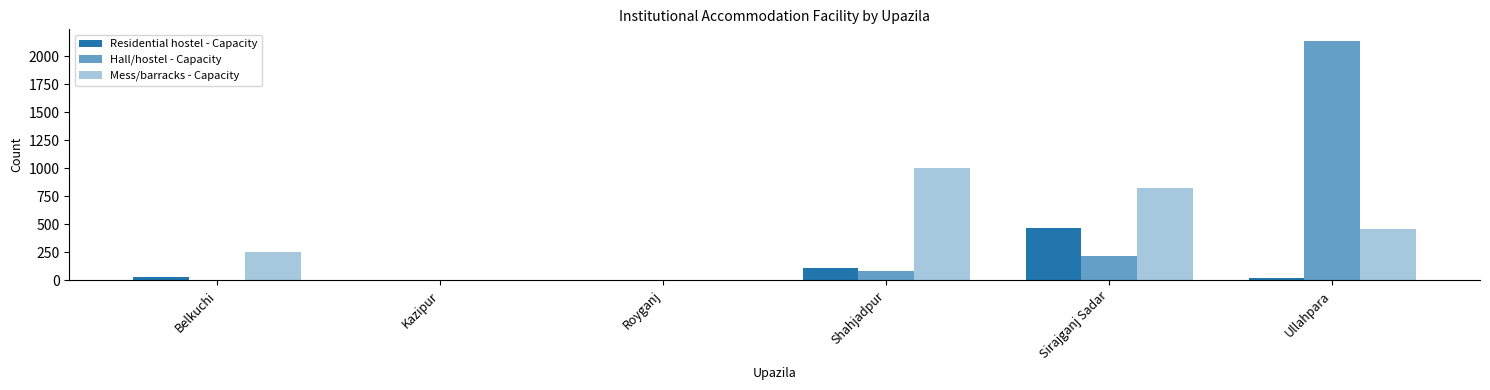

Are the bars grouped side by side (vs. stacked)?

Yes